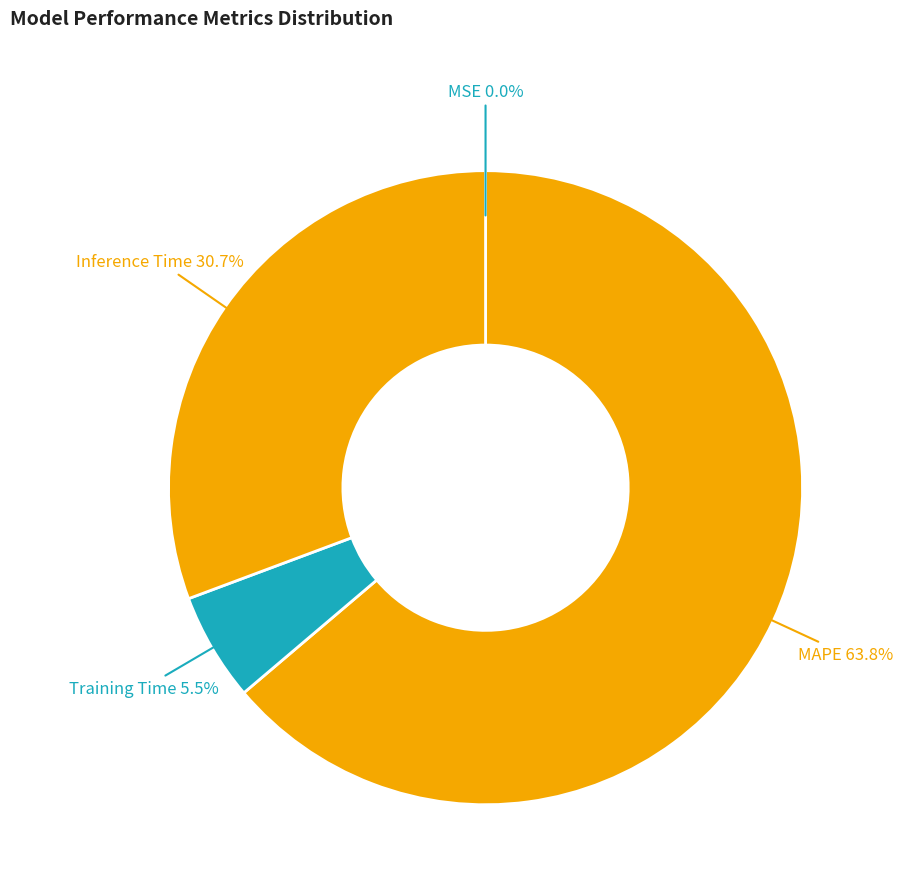

The MAPE slice represents 51% of the pie. True or false?

False